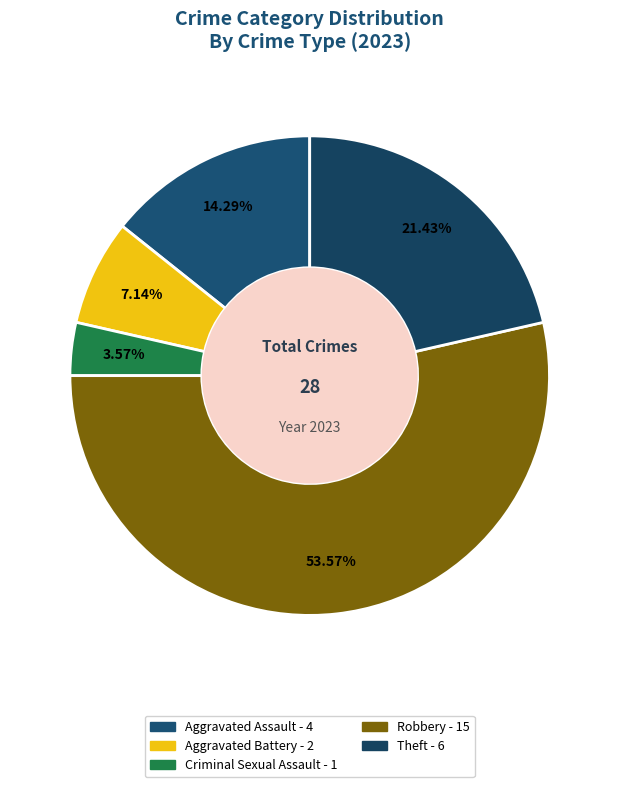

What is the largest slice in the pie chart?

Robbery